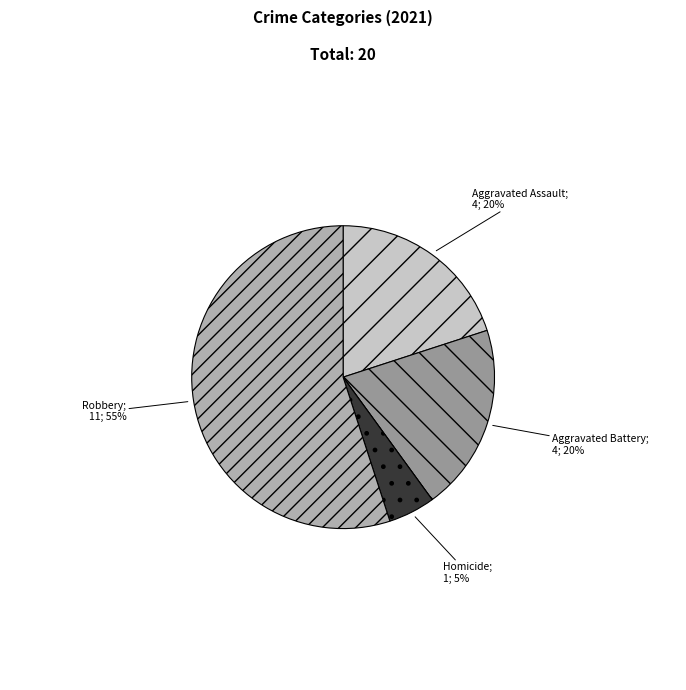

To the nearest percent, what is the average slice percentage?

20%